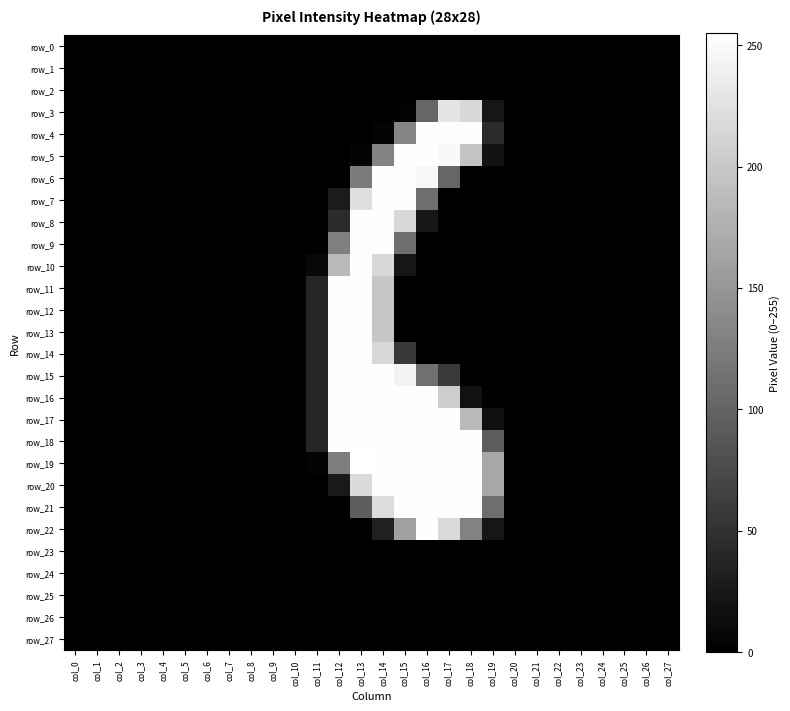

Which series has the largest range (max minus min)?

row_19